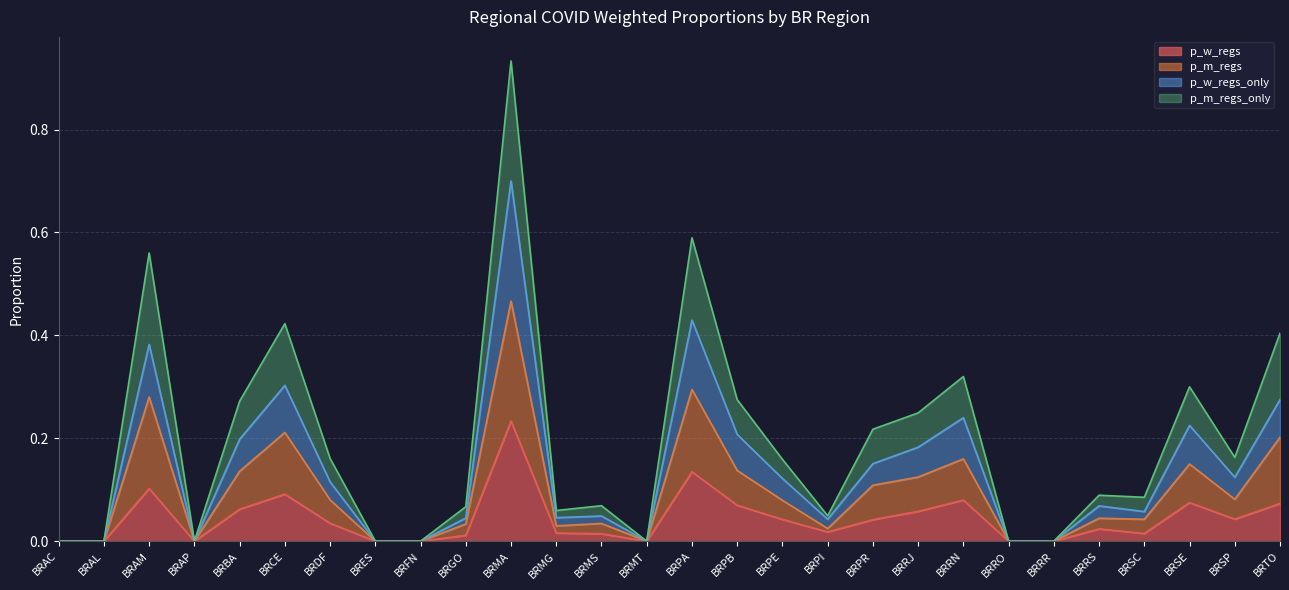

What is the greatest value displayed?

0.9